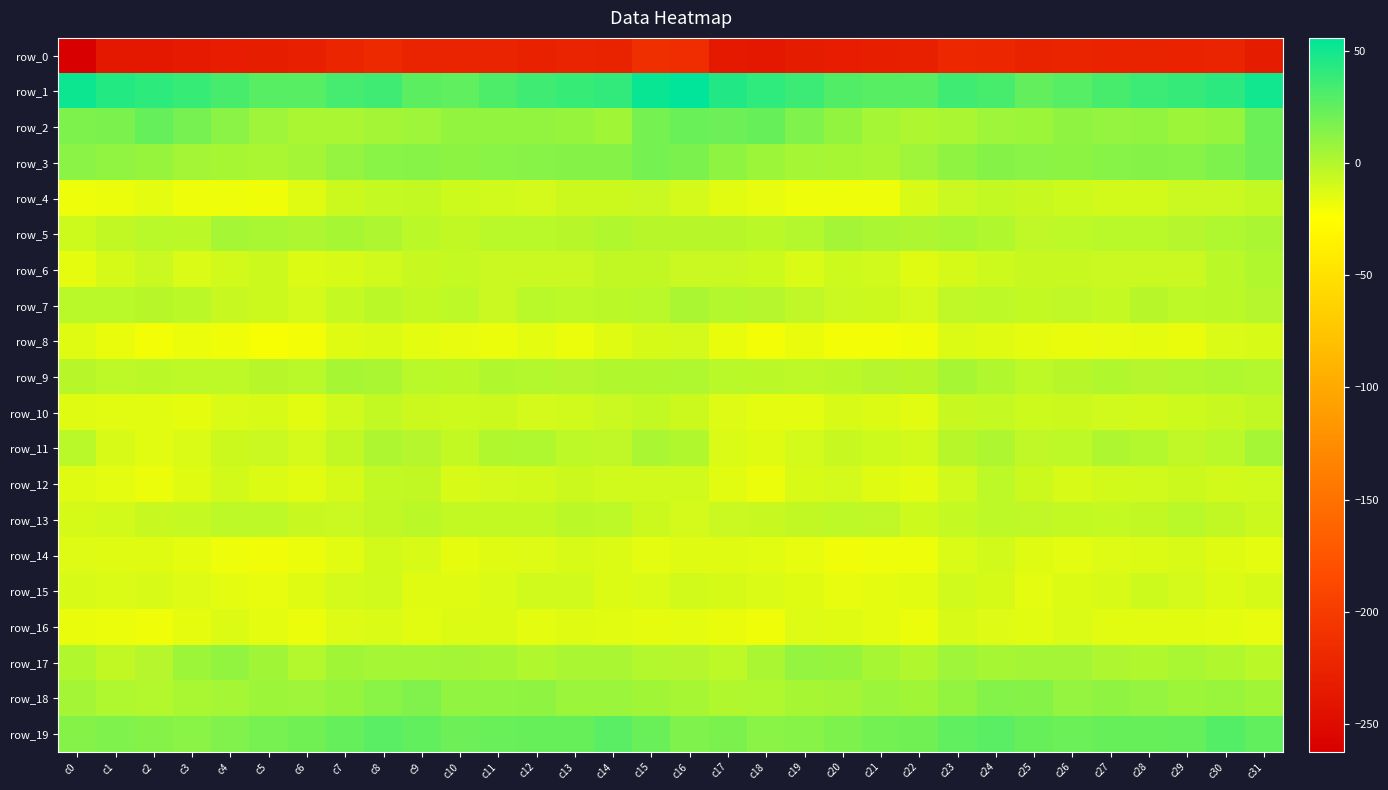

What is the greatest value displayed?

55.9